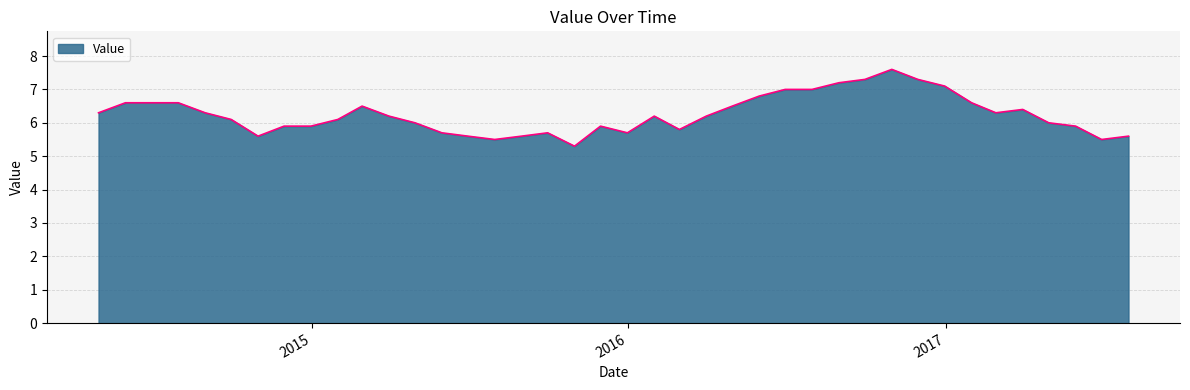

What is the sum of all values?

250.0